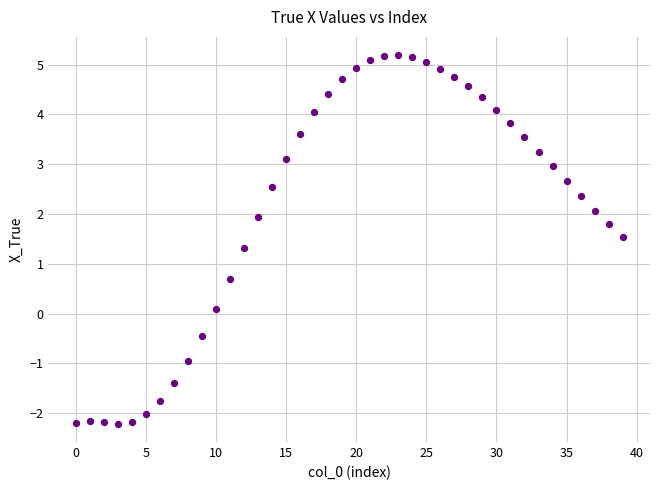

What is the range of Y values (max minus min)?

7.4